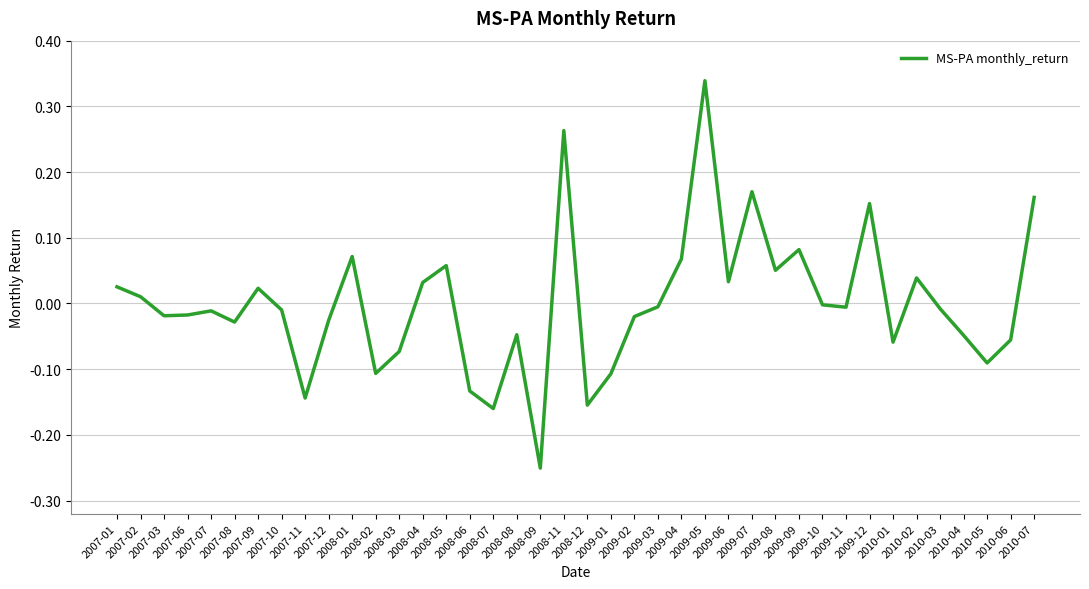

At which category does the data reach its first local valley?

2007-03